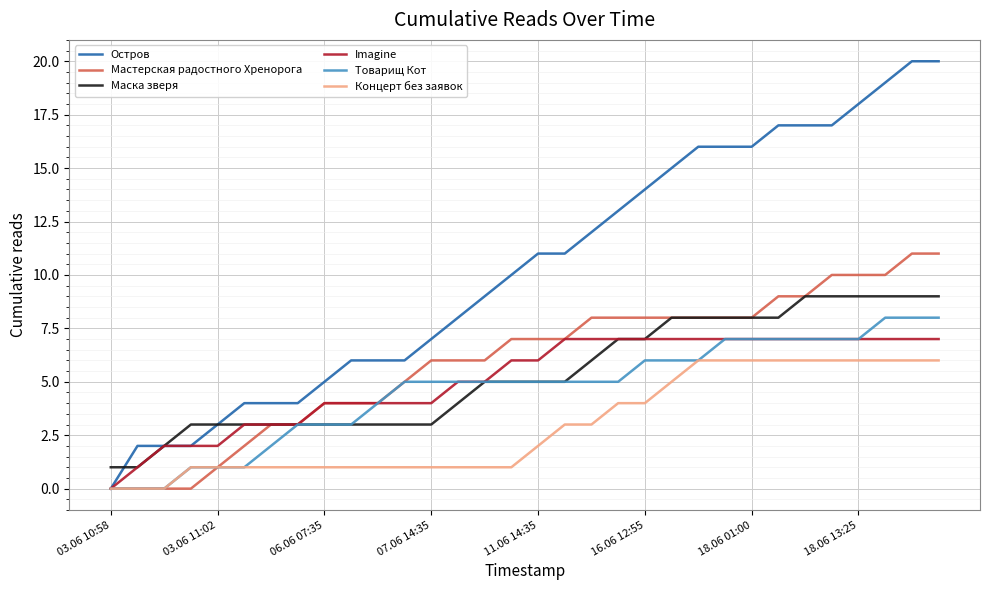

Which series has the largest range (max minus min)?

Остров